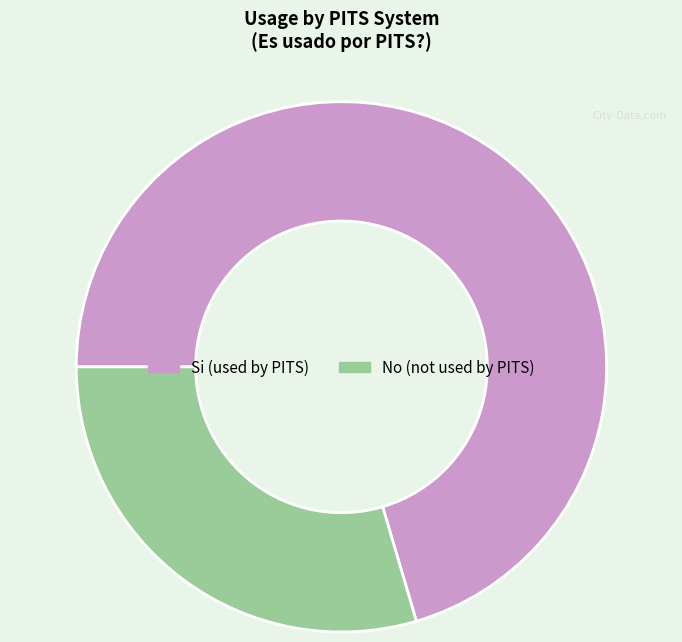

Between Si and No, which is larger?

Si